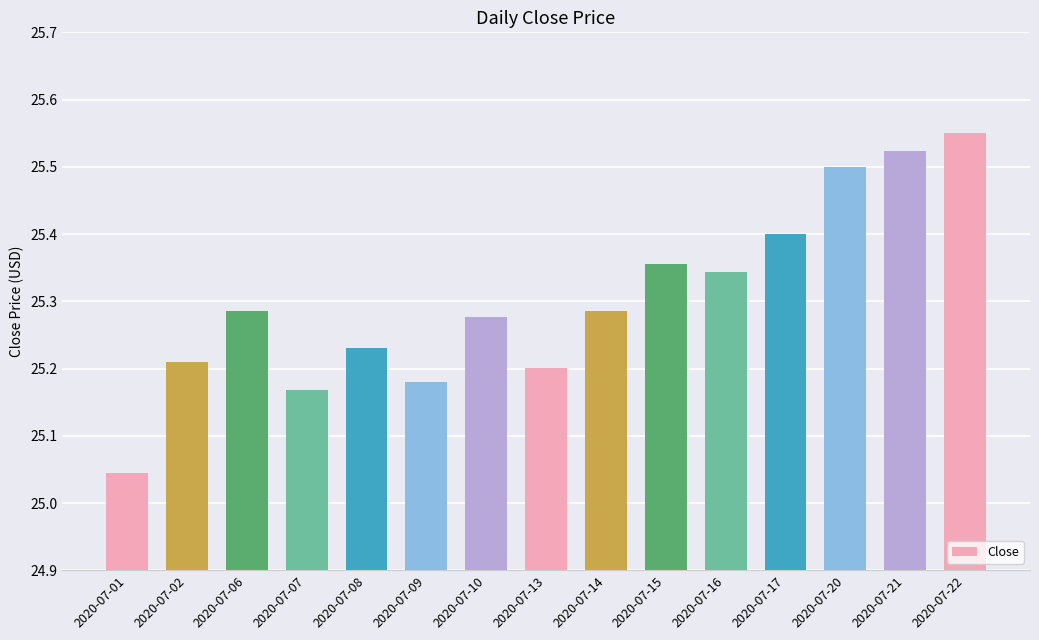

Where is the data nearest to the value 25?

2020-07-01